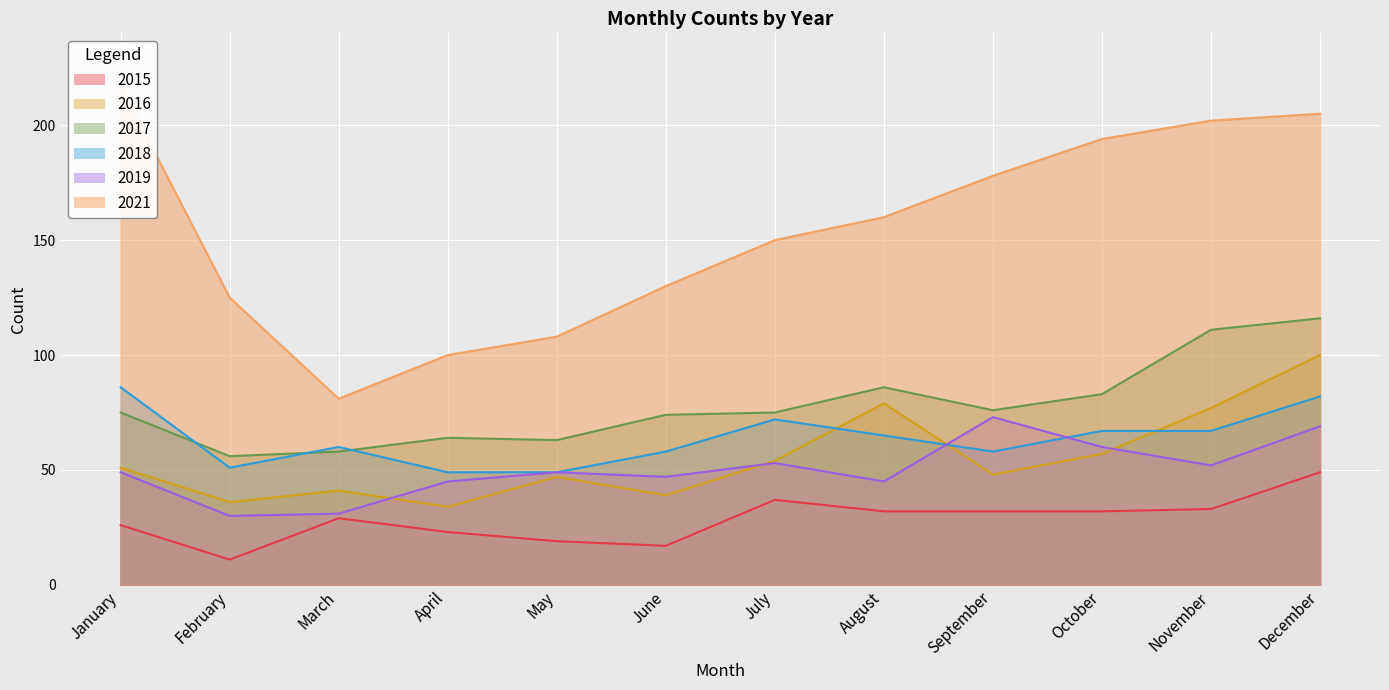

What is the spread (max minus min) of values at January?

191